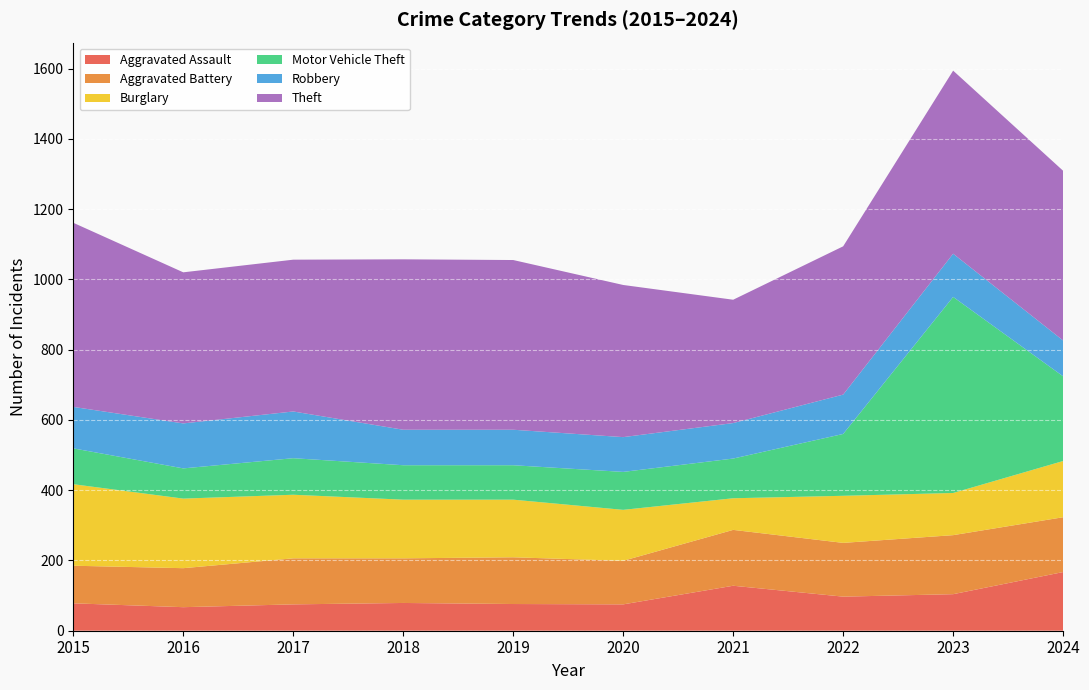

Reading left to right, what are all the values shown in this chart?

Aggravated Assault: 78	67	75	79	76	75	128	97	104	167
Aggravated Battery: 107	111	131	127	133	124	159	153	168	156
Burglary: 232	198	181	167	164	145	90	134	120	160
Motor Vehicle Theft: 102	86	104	98	98	108	113	176	558	241
Robbery: 118	128	133	101	101	99	101	112	123	102
Theft: 524	430	432	485	483	433	351	422	521	483